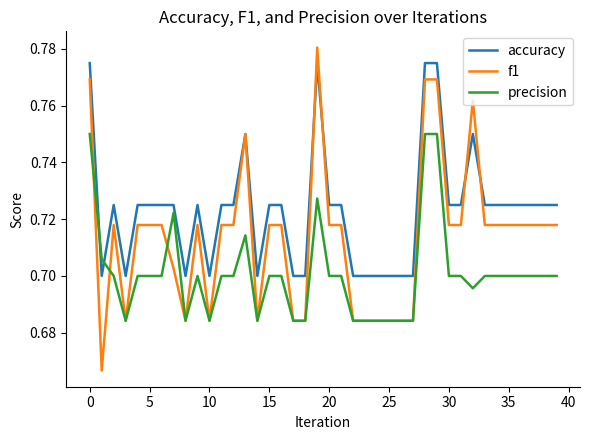

Count the accuracy values in the range 0 to 1.

40